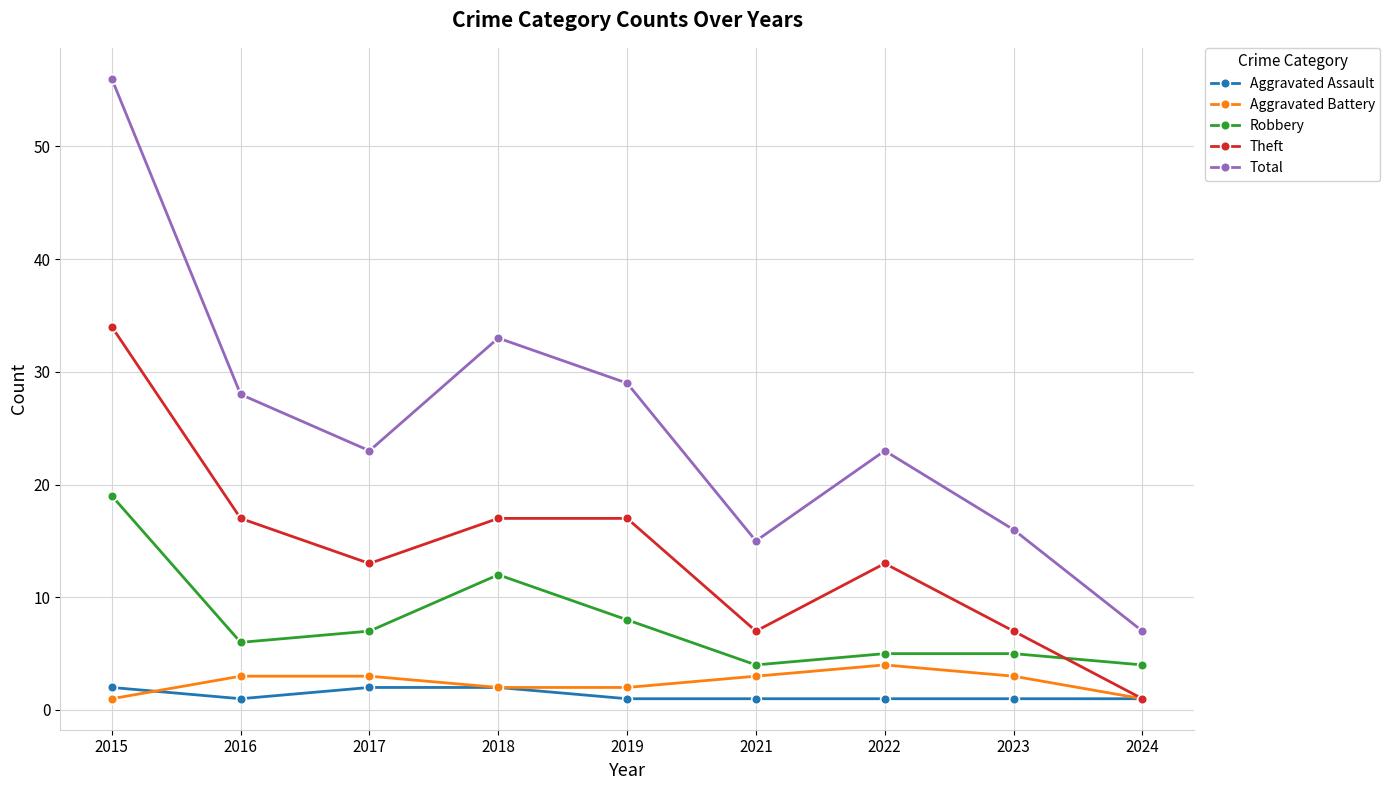

How many lines are shown in the chart?

5